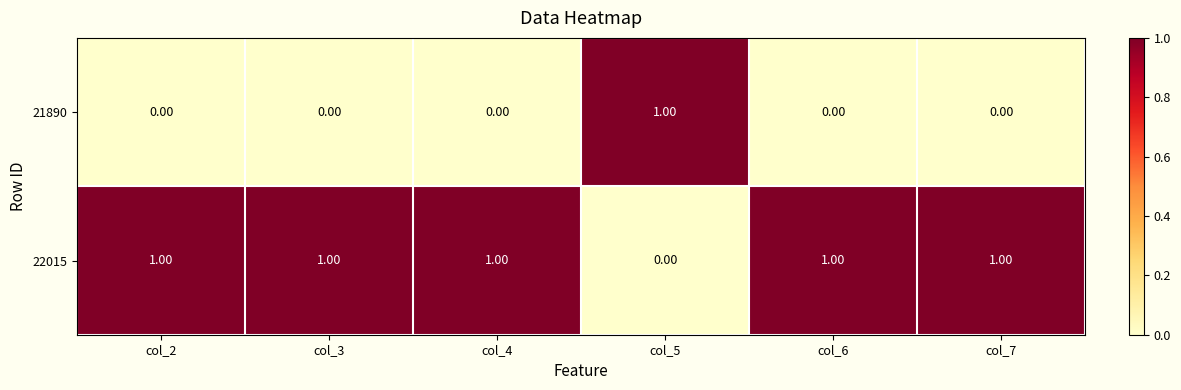

At col_7, list the series in order from largest to smallest.

22015, 21890